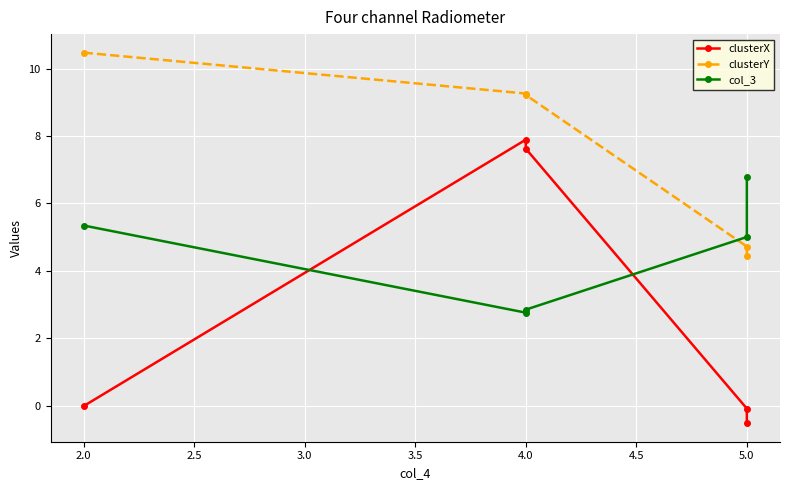

True or false: clusterX and clusterY intersect in this chart.

False